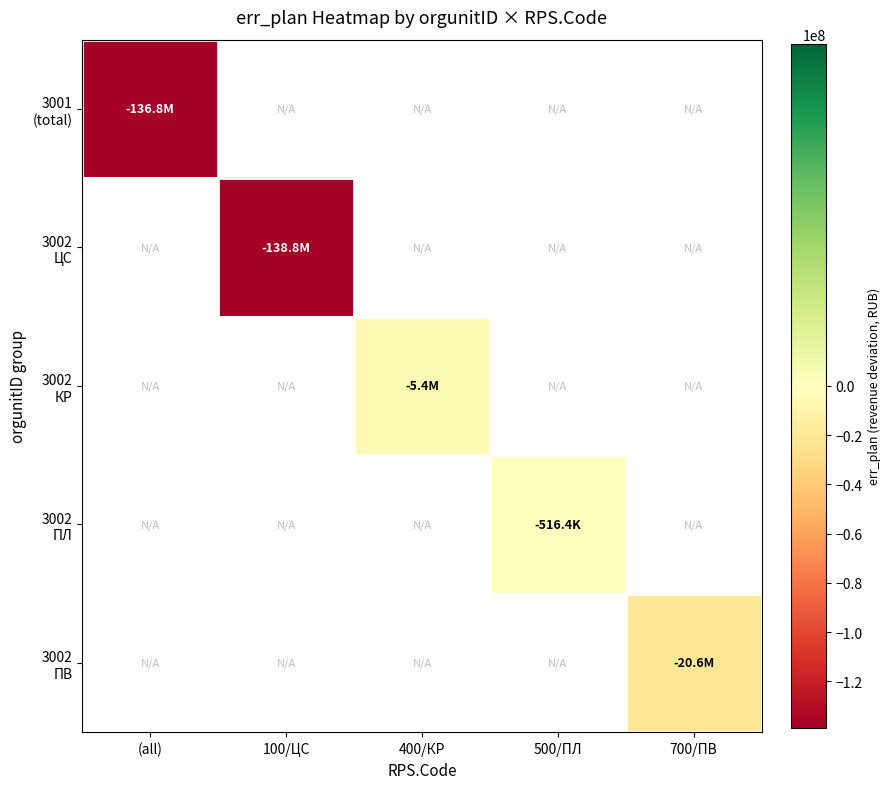

Is the value of 3002 ЦС at 500/ПЛ greater than the value of 3002 ПВ at (all)?

No